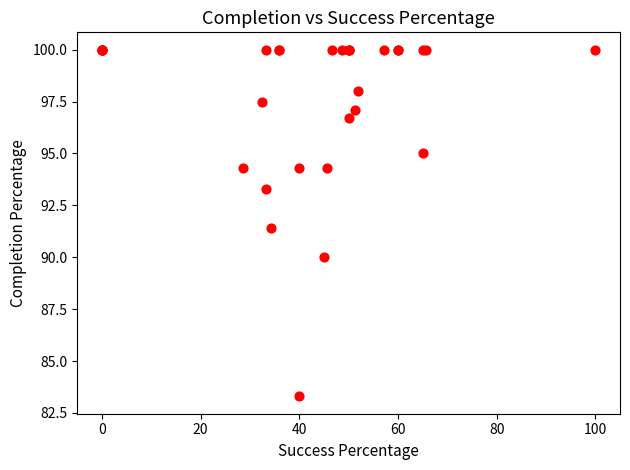

What Y value in the scatter plot is closest to 91?

91.4